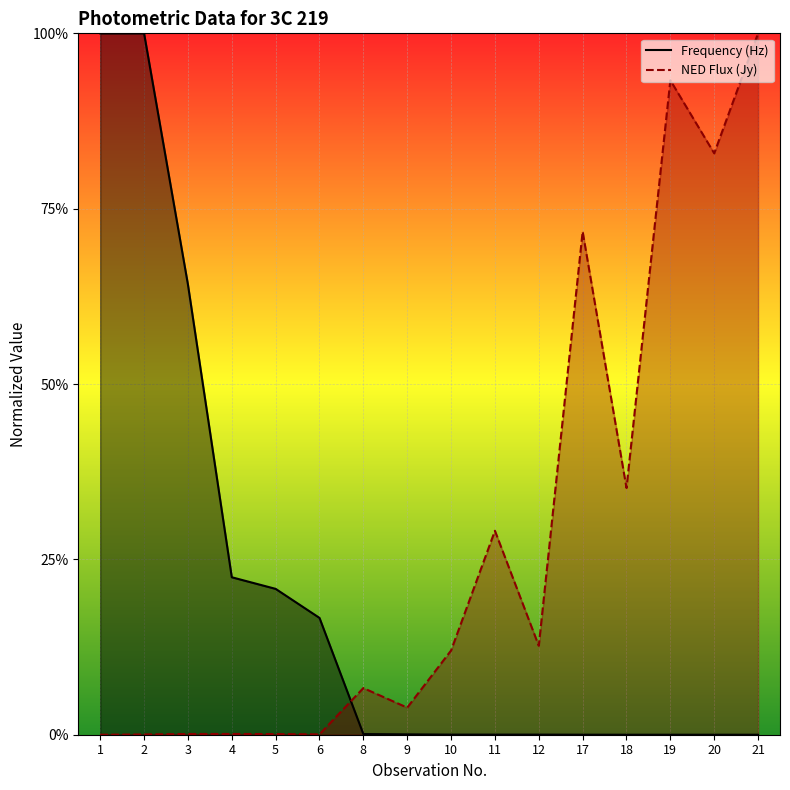

Rank the categories by Frequency (Hz) value from lowest to highest.

21, 18, 19, 20, 17, 10, 11, 12, 9, 8, 6, 5, 4, 3, 1, 2